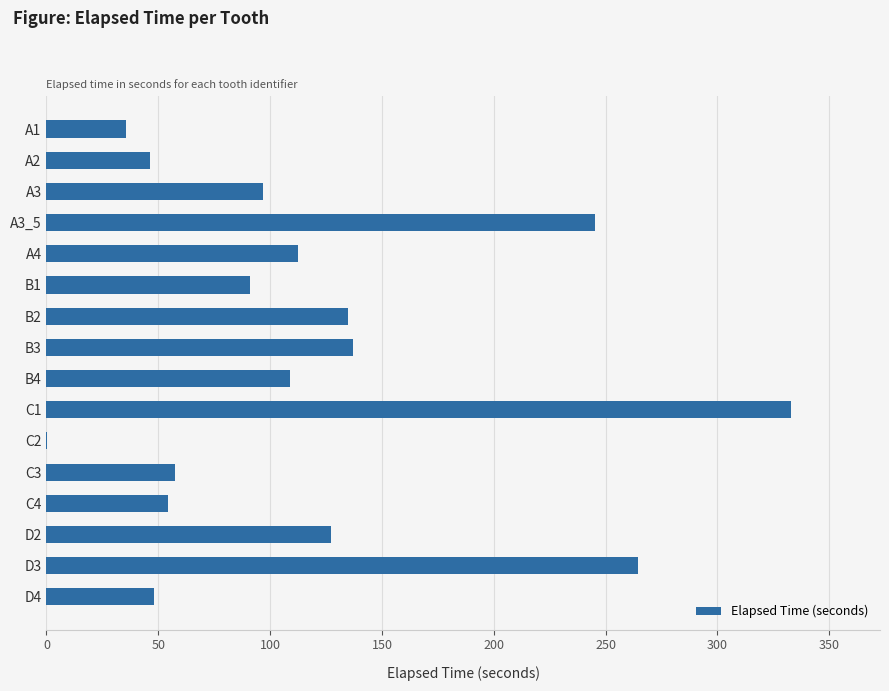

Is it true that the value at B4 is 109.0?

True